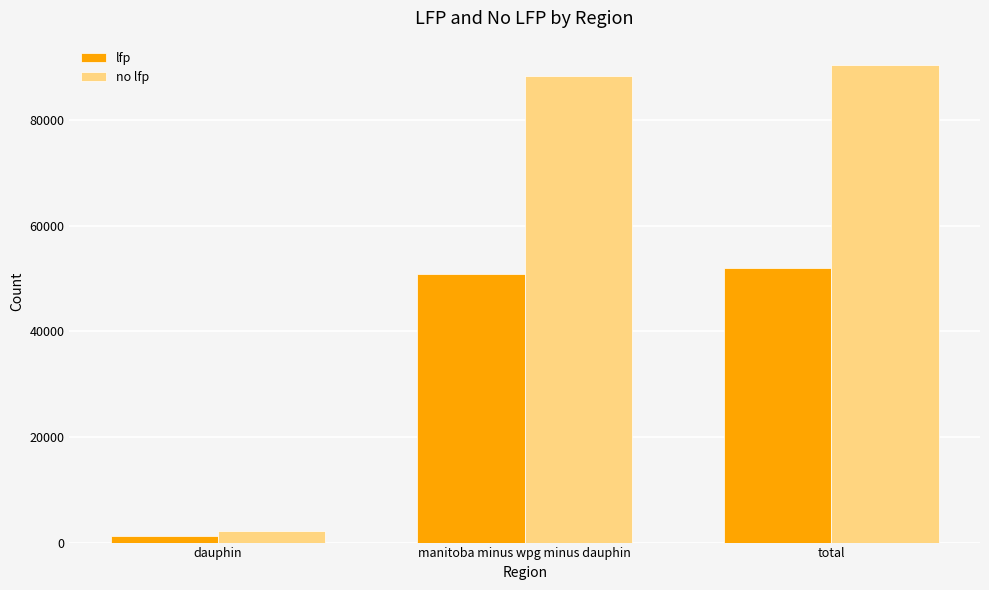

How many bars are there in total?

6